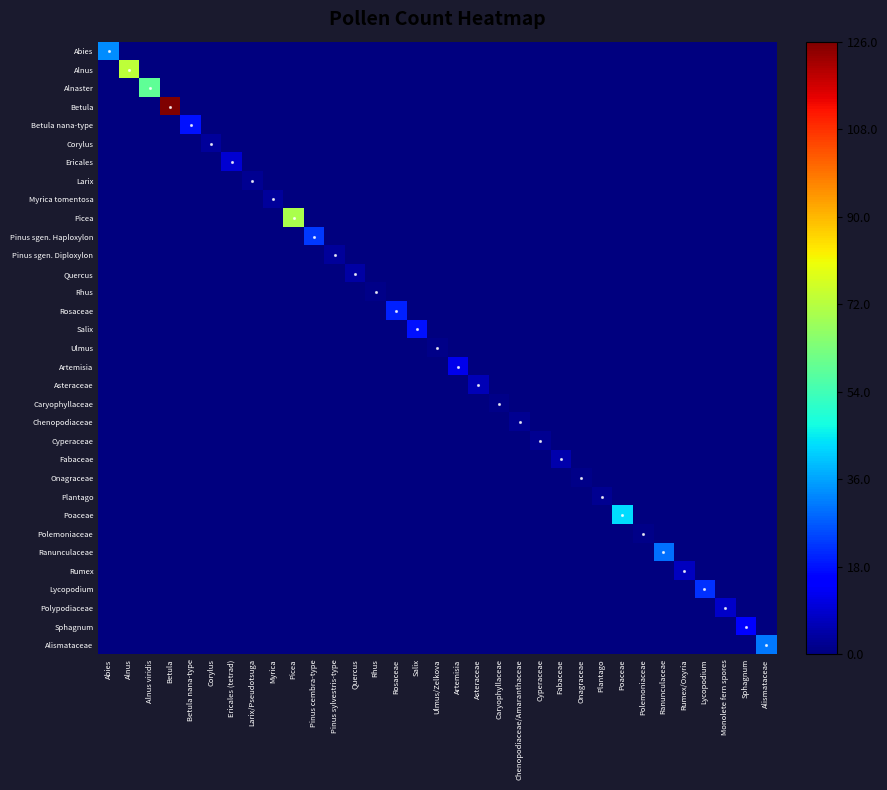

Which series has the largest range (max minus min)?

Betula